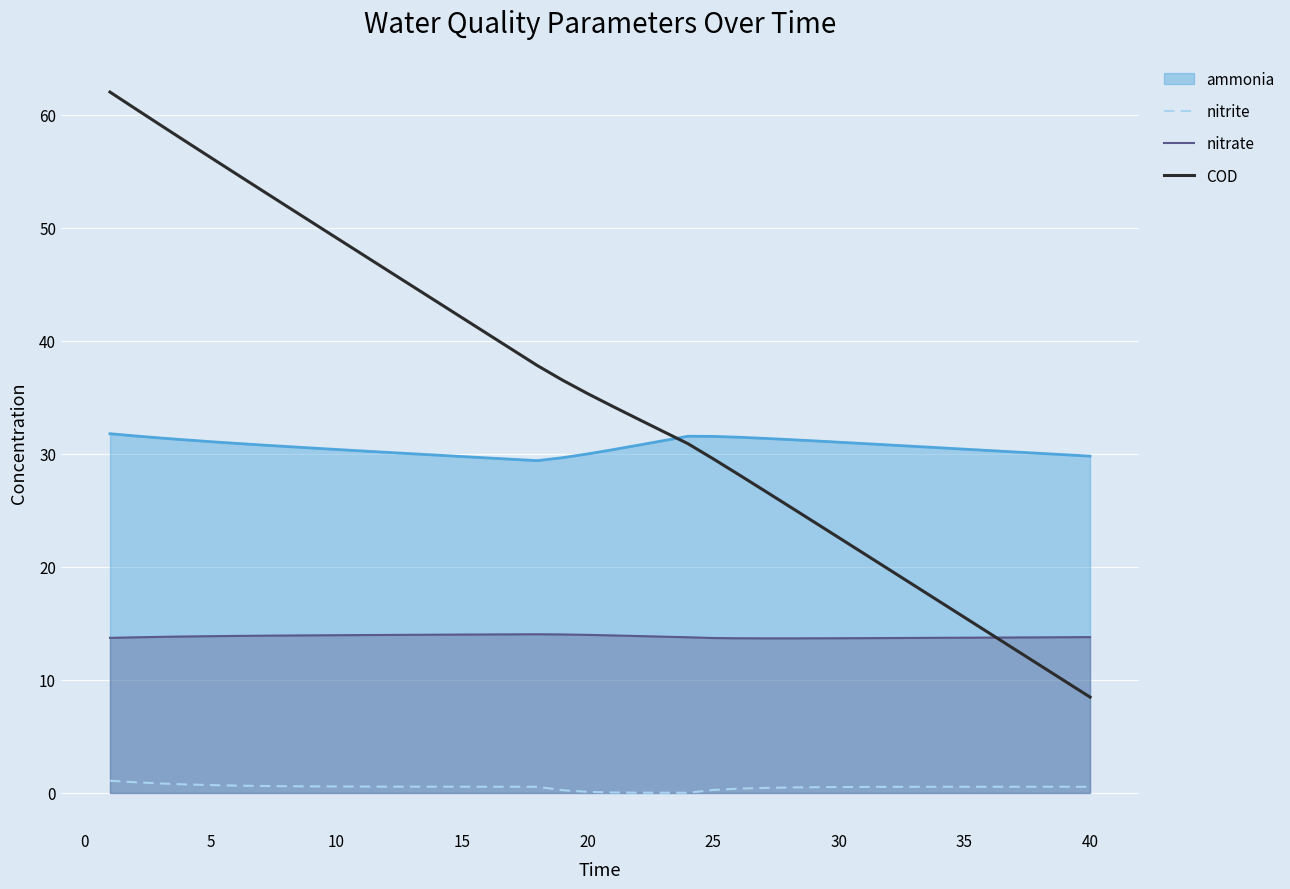

True or false: ammonia and nitrite intersect in this chart.

False